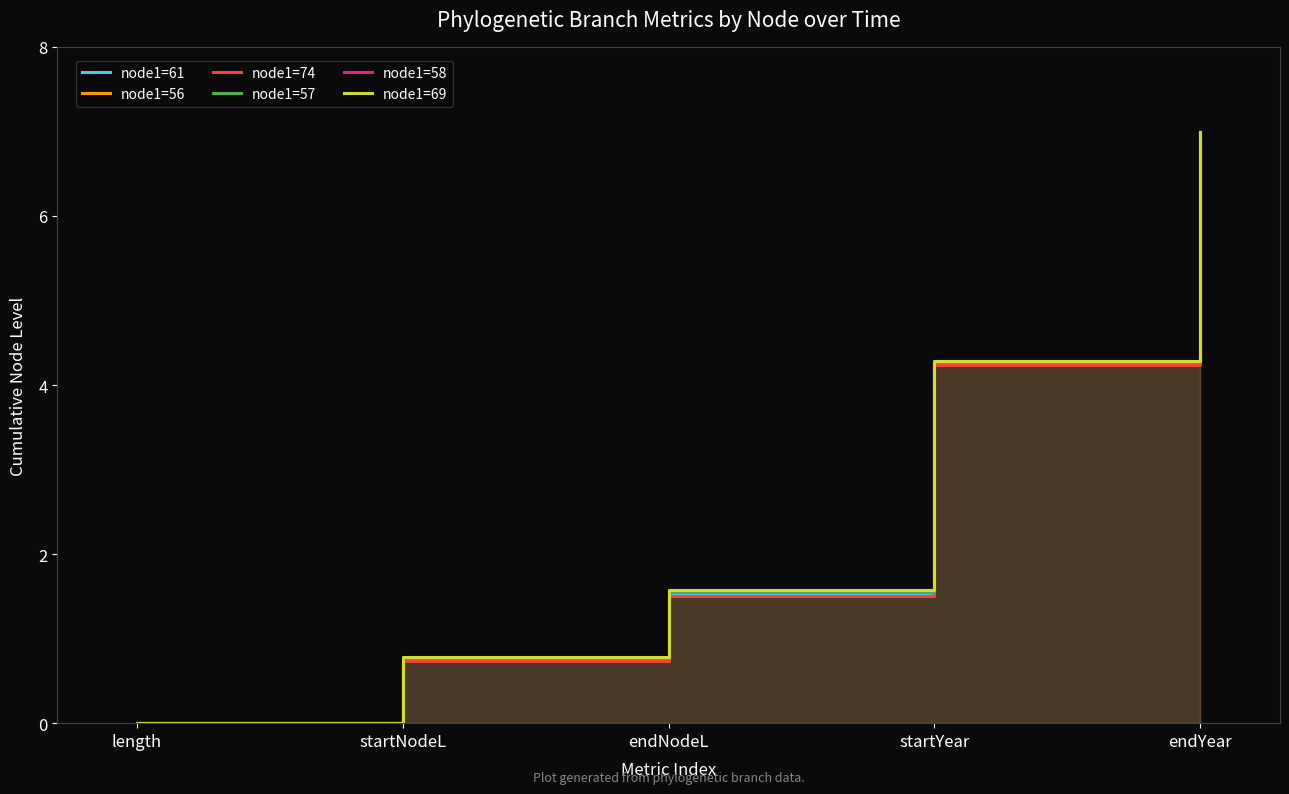

Reading left to right, list all the values displayed in this chart.

node1=61: 0.0	0.8	1.5	4.3	7.0
node1=56: 0.0	0.8	1.6	4.3	7.0
node1=74: 0.0	0.7	1.5	4.2	7.0
node1=57: 0.0	0.8	1.6	4.3	7.0
node1=58: 0.0	0.8	1.6	4.3	7.0
node1=69: 0.0	0.8	1.6	4.3	7.0